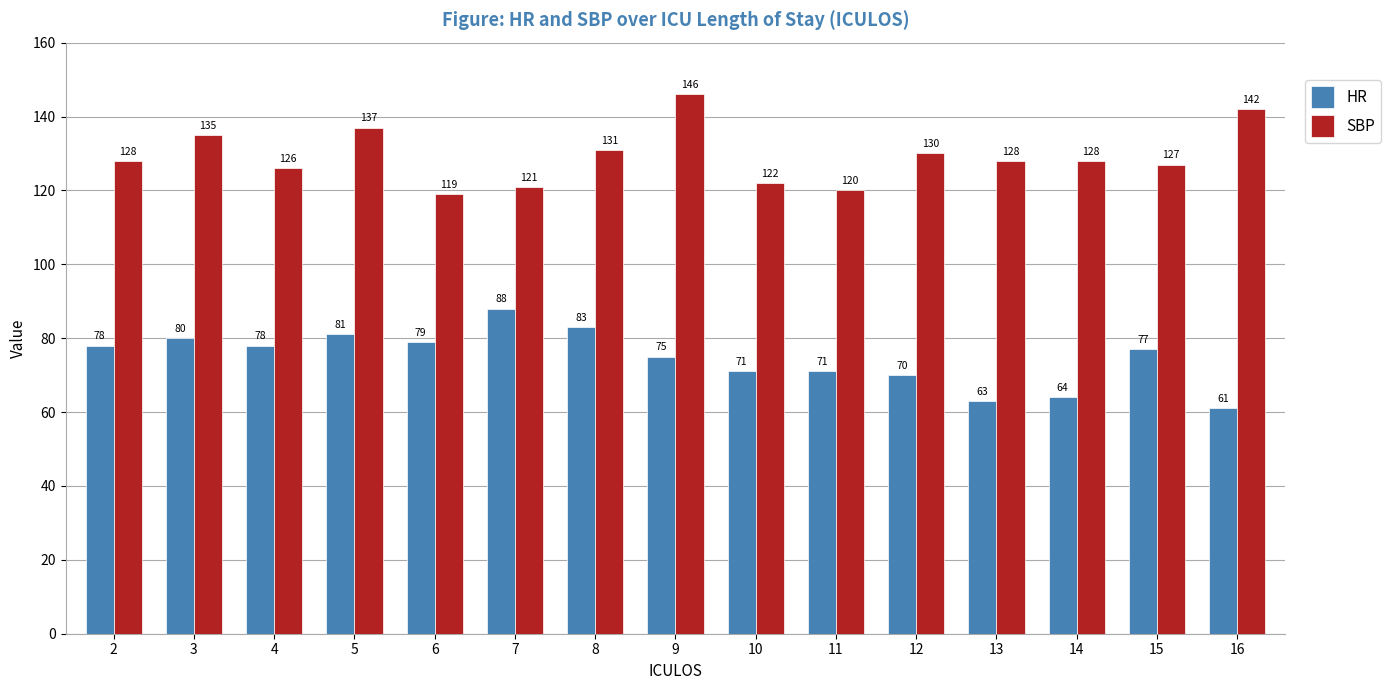

At 13, list the series in order from largest to smallest.

SBP, HR